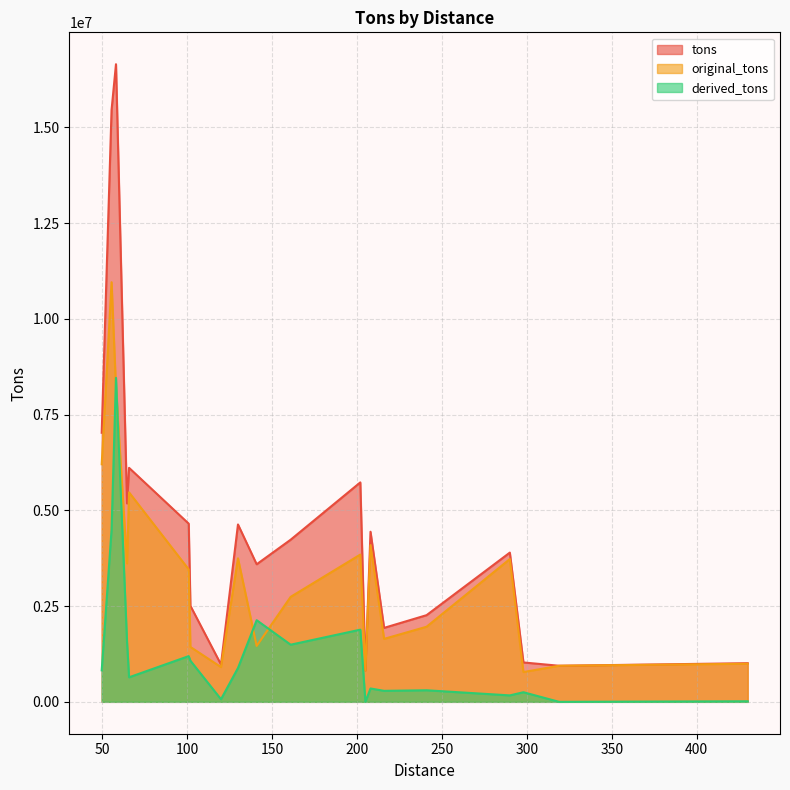

What is the highest value of the tons series?

16645639.8